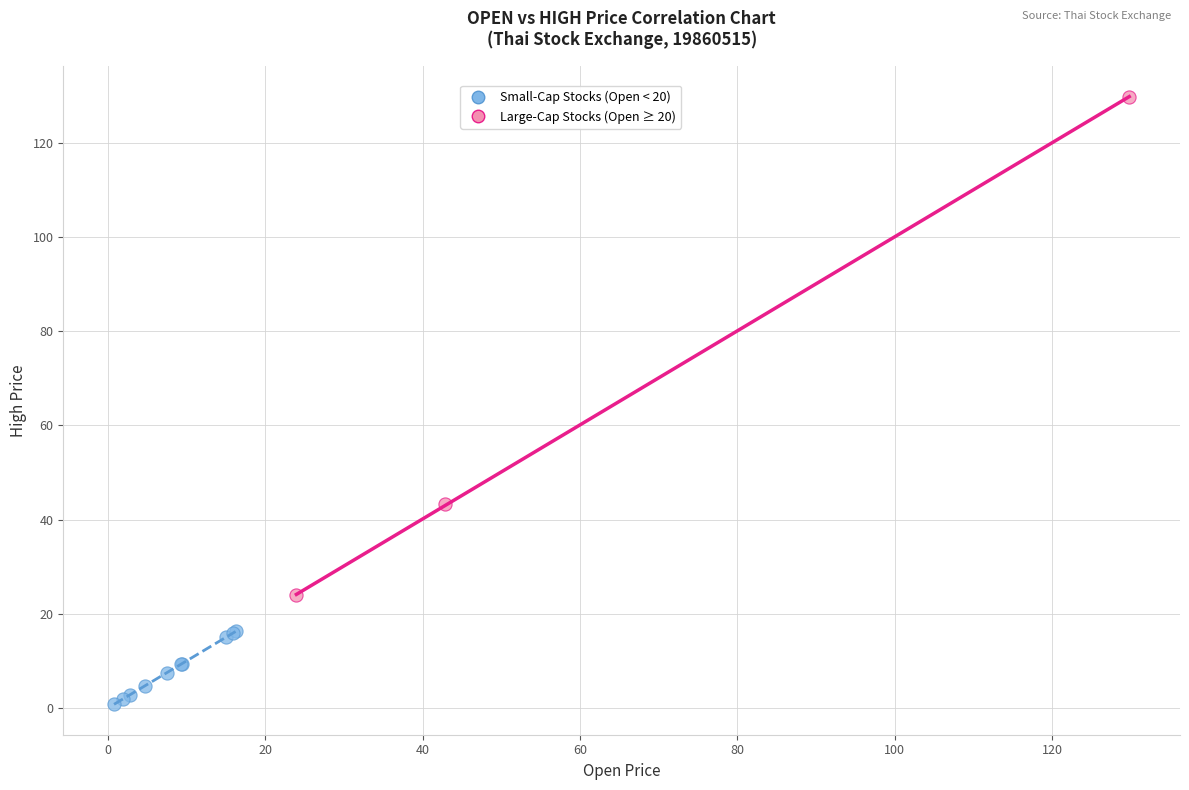

Which series has the largest Y range (max minus min)?

Large-Cap Stocks (Open ≥ 20)